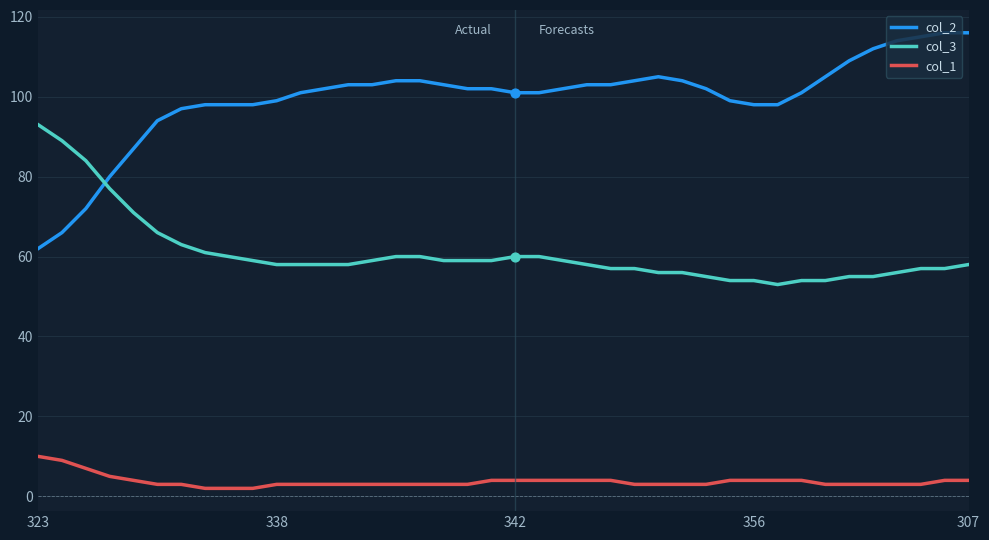

Which series has the largest total across all categories?

col_2